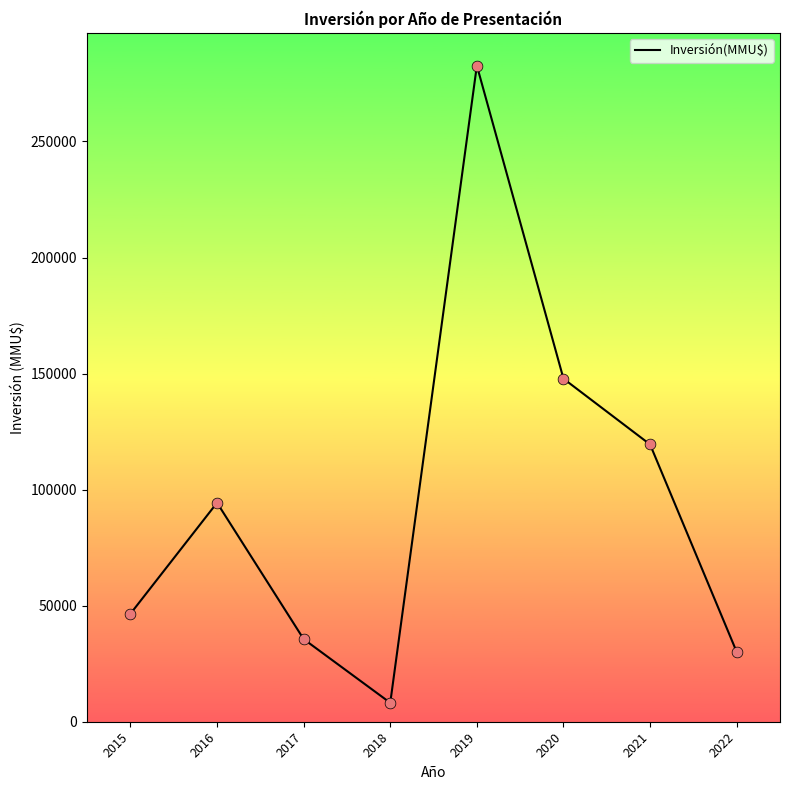

Between 2019 and 2022, which is larger?

2019